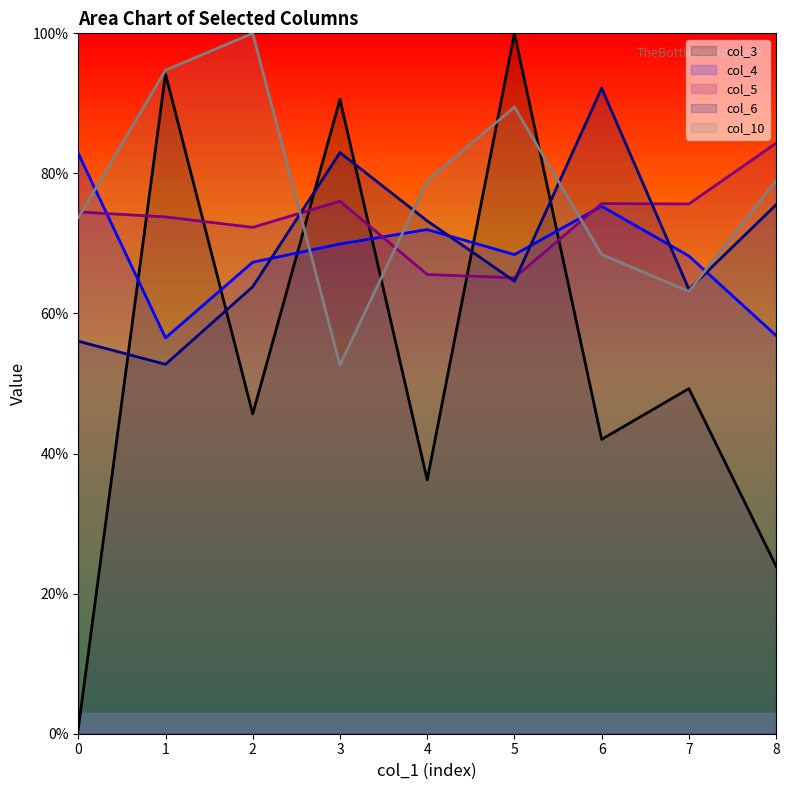

How many times do col_6 and col_4 cross each other?

5